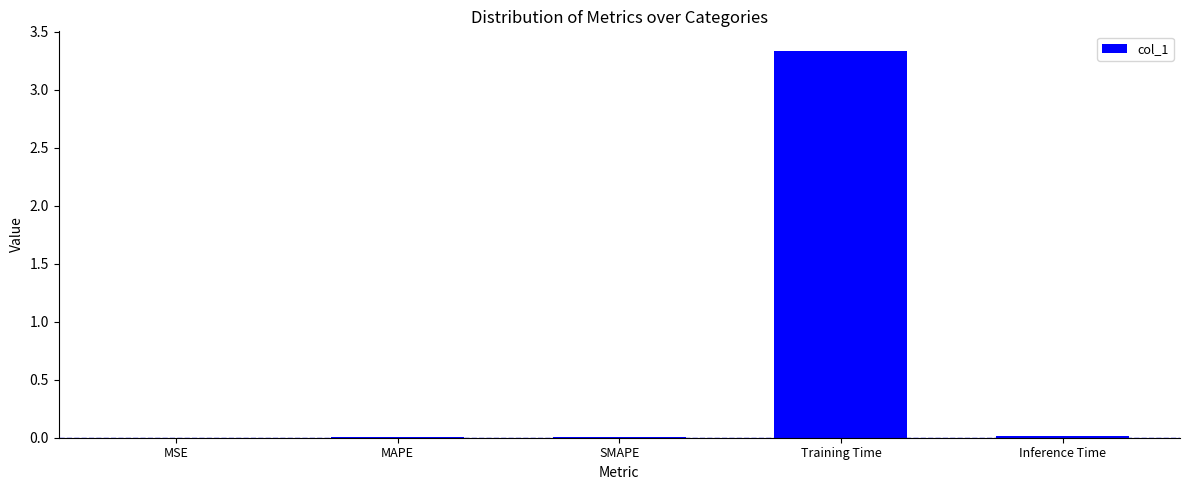

True or false: the data shows 0.0 at MAPE.

True